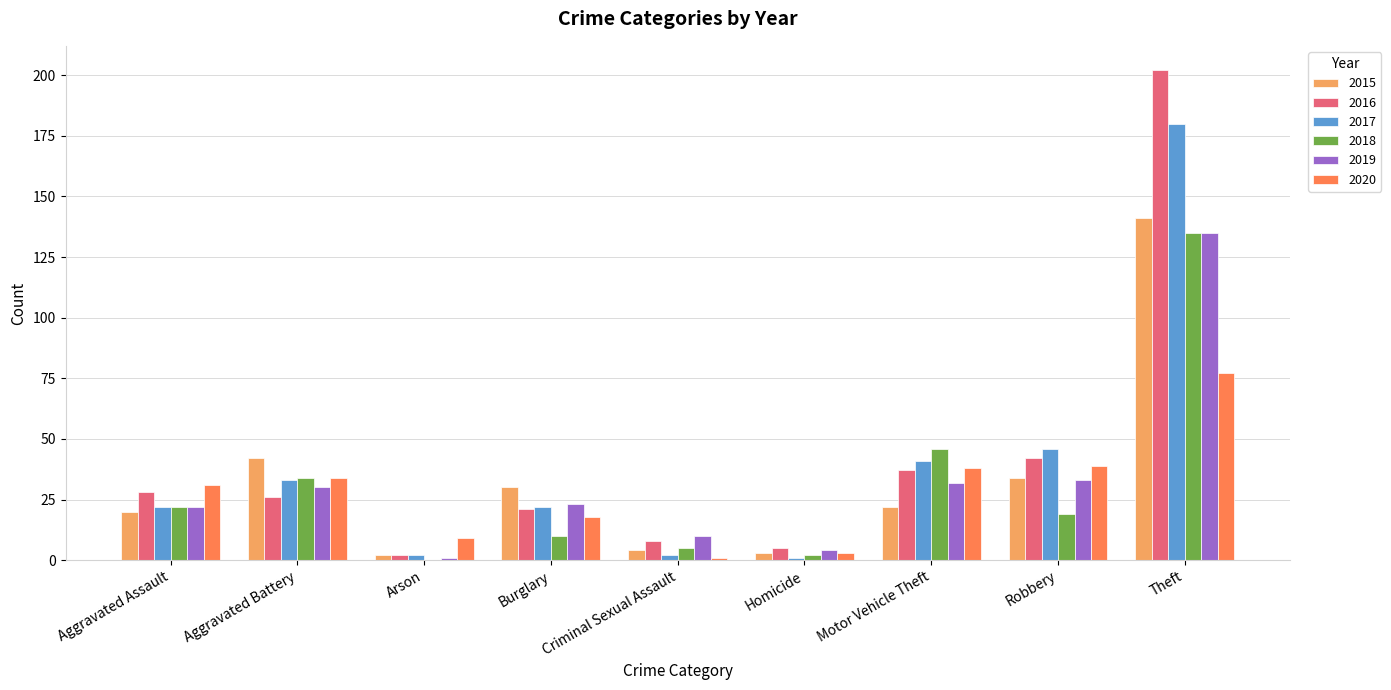

How many categories are shown in the chart?

9